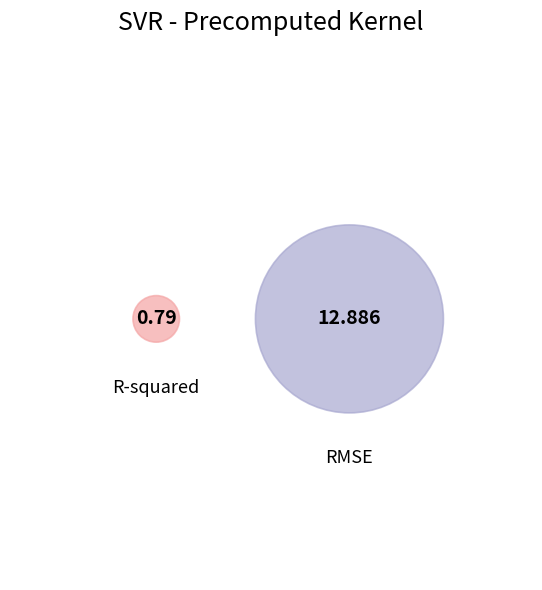

Is it true that RMSE is 82% of the pie?

False